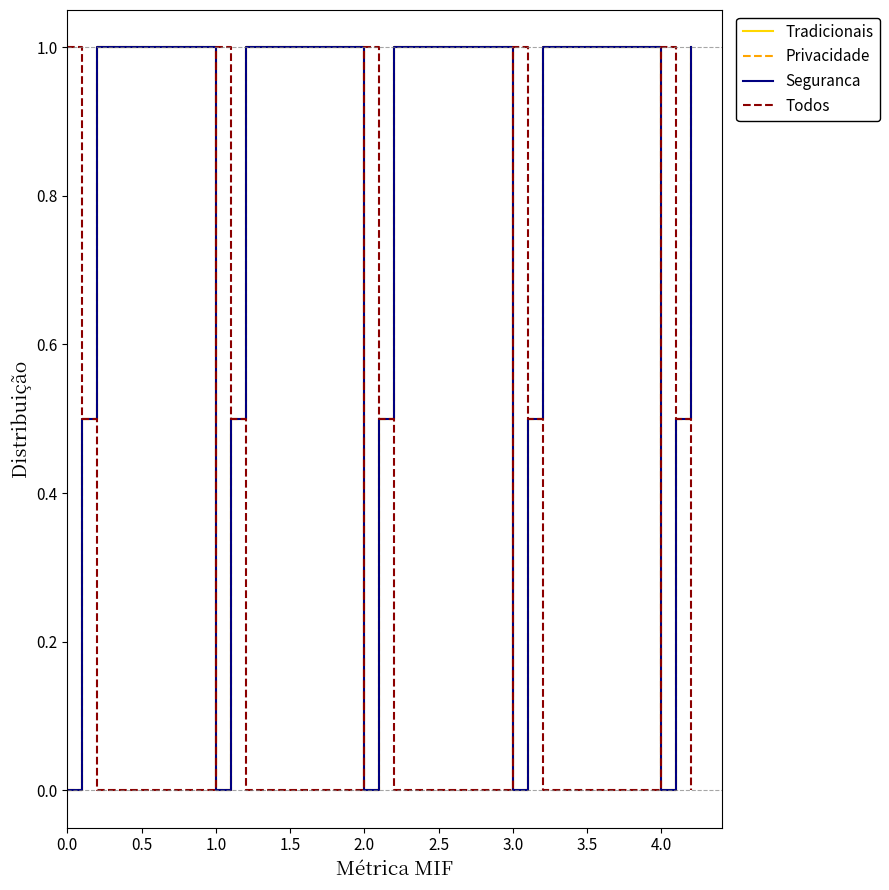

Does the chart have visible grid lines?

No